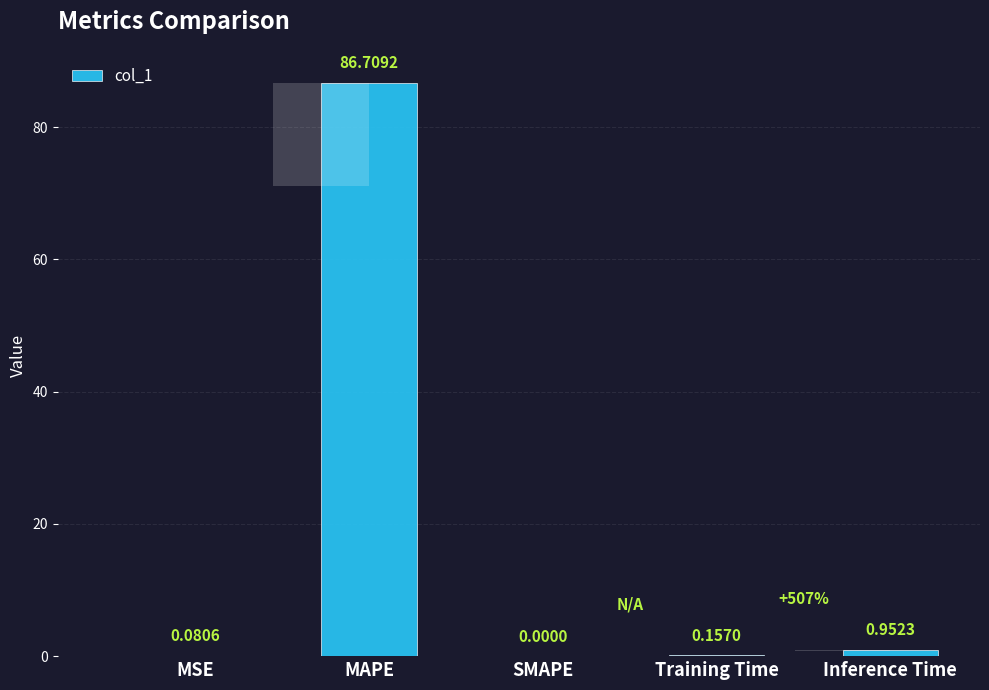

Between SMAPE and MSE, which is larger?

MSE